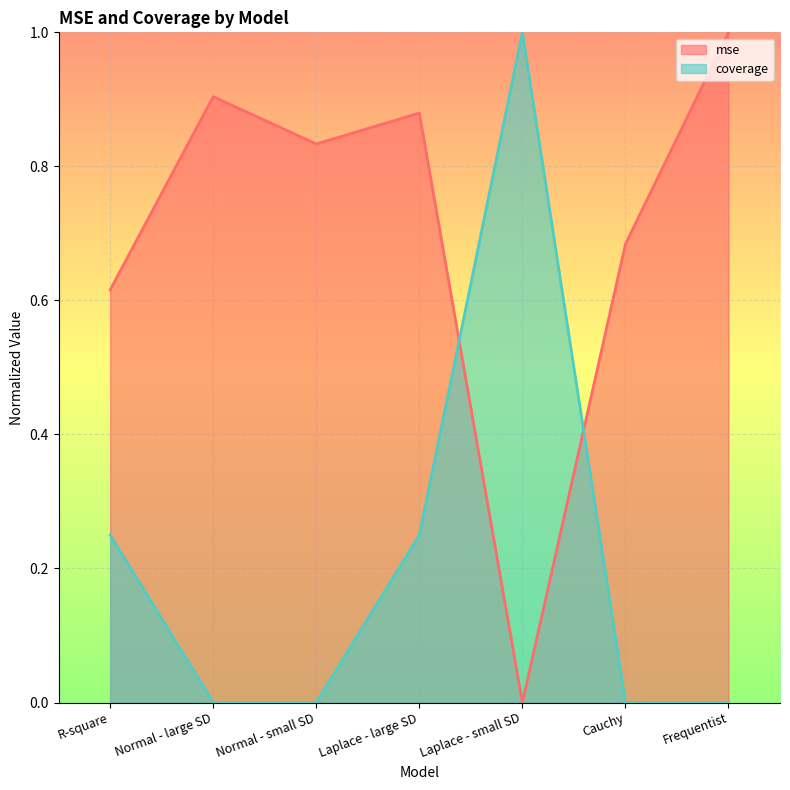

Does the chart display data point markers on the line(s)?

No